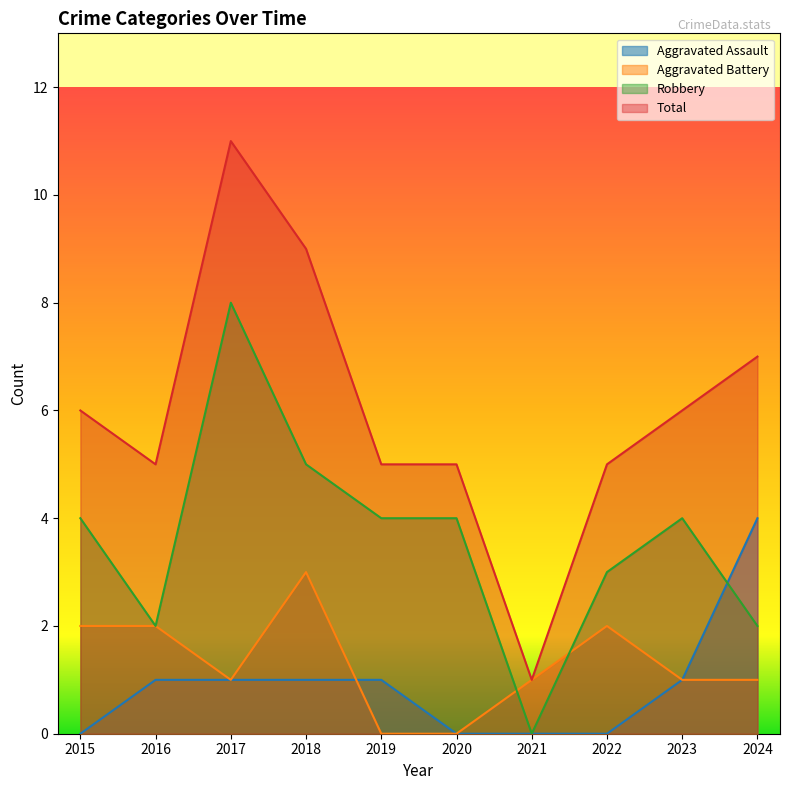

True or false: Total and Robbery cross at least once.

False